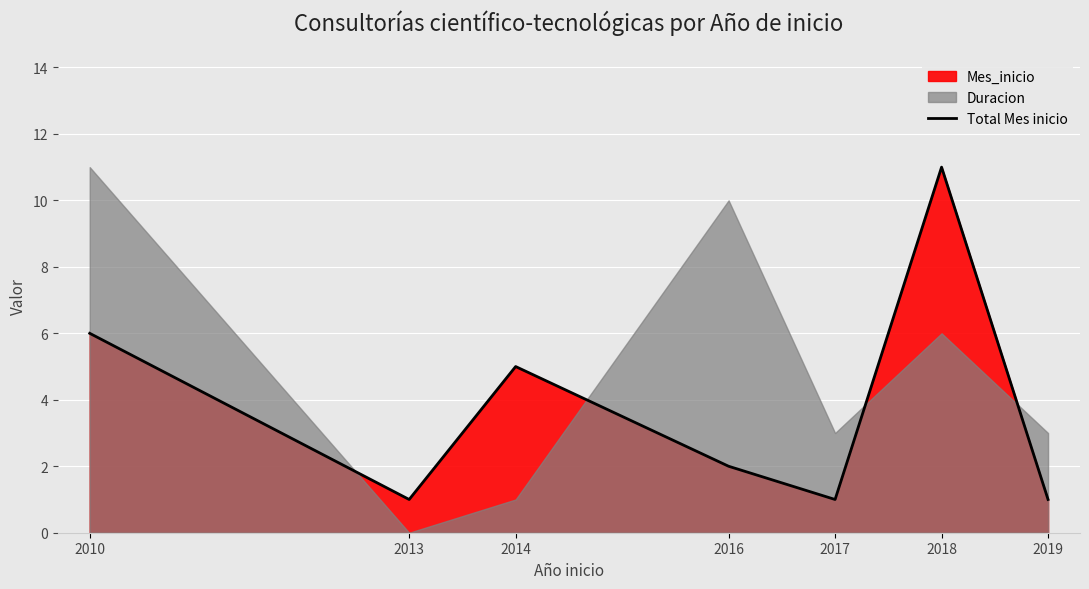

What is the value of the 2nd point from the left?

1